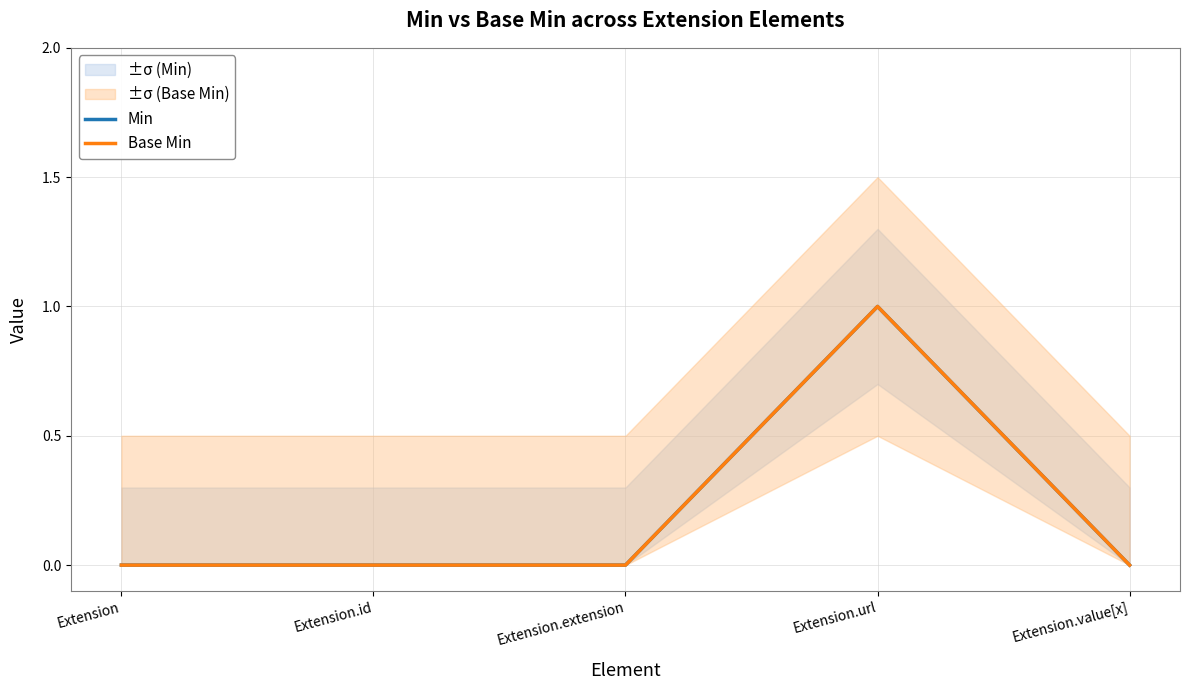

How many values in the Base Min series exceed 0?

1